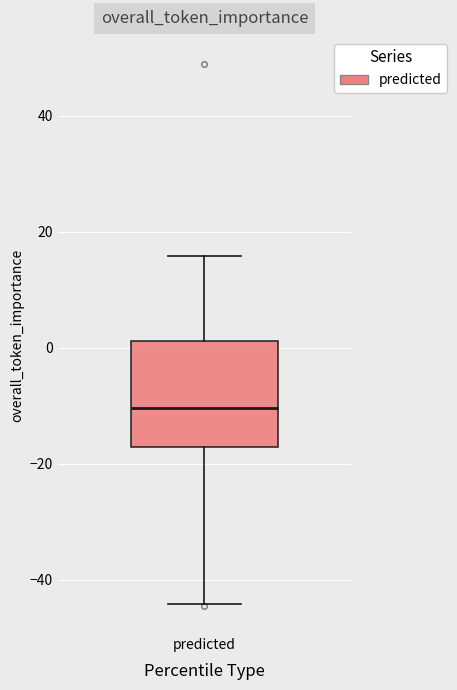

Transcribe this box plot: give where the median line is, the range the box spans, and where the two whiskers end, as read against the y-axis. The values are not printed on the chart, so give them approximately, as read against the axis.

median -10, box -18 to 2, whiskers -44 to 16